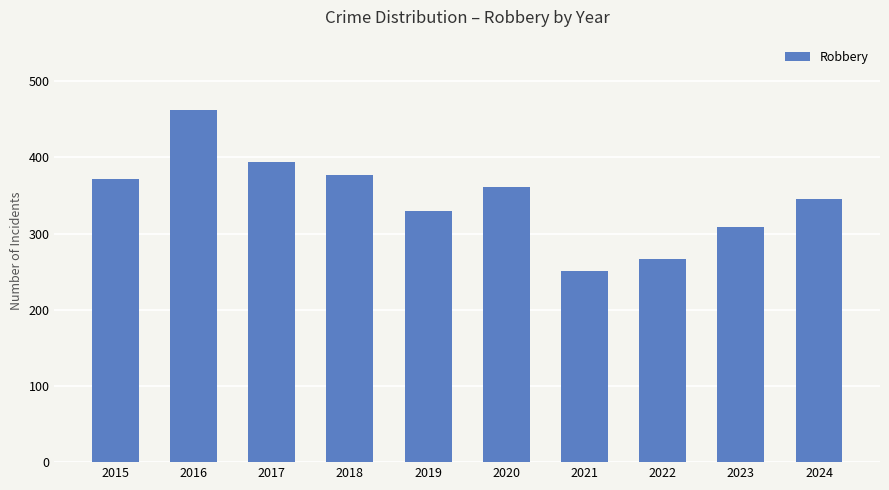

The chart shows a value of 394 at 2017. True or false?

True